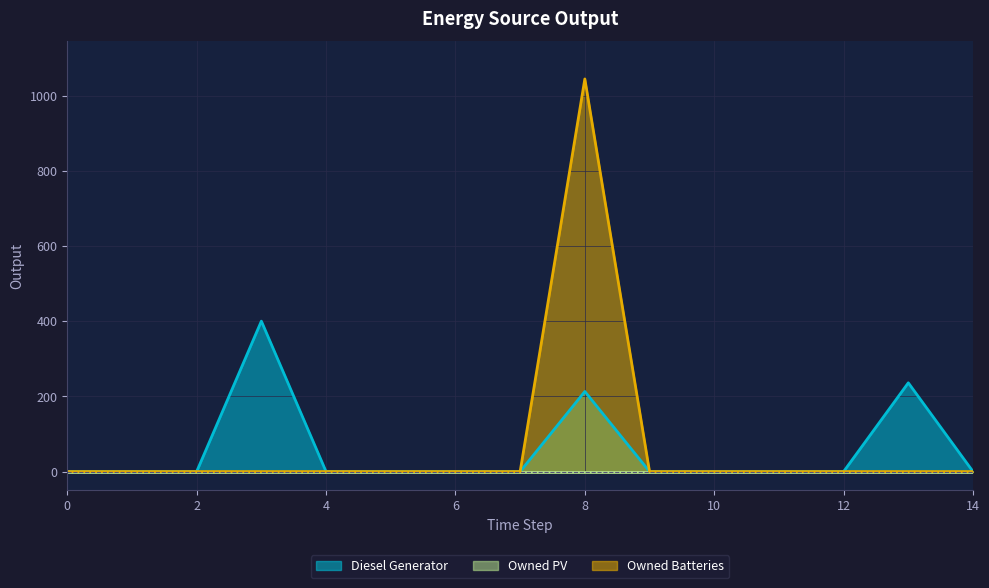

At which category is the sum across all series the highest?

8